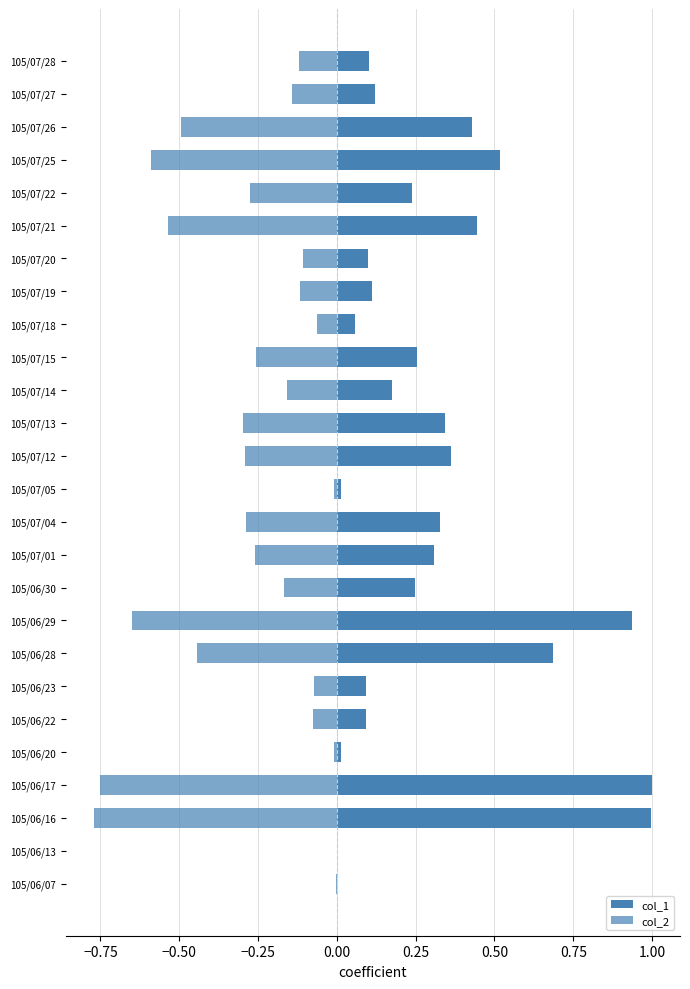

Is the value of col_2 at 105/07/12 greater than the value of col_1 at 105/07/26?

No